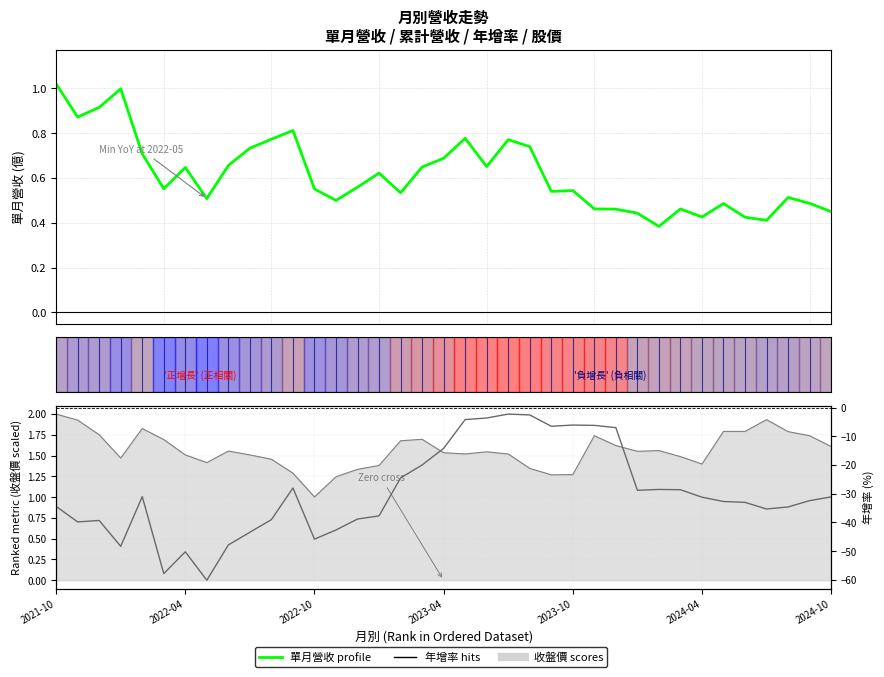

How many interior local valleys does the 單月營收(億) series have?

10